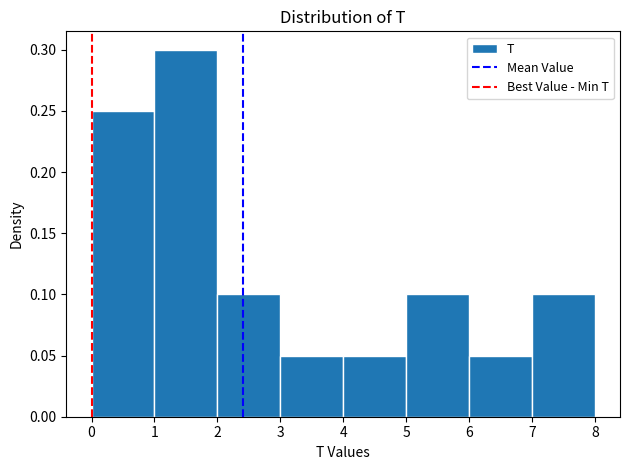

Over which range of the x-axis is the bar tallest?

1 to 2